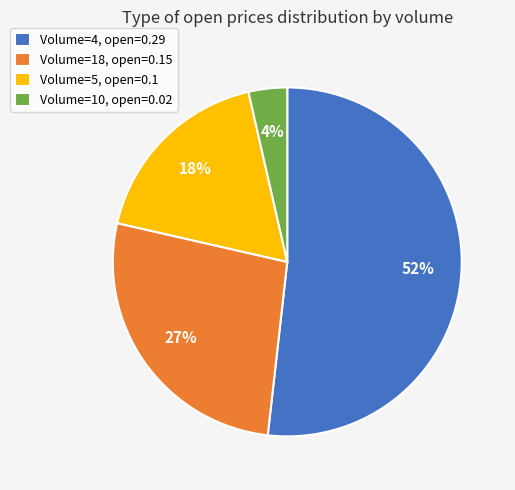

What is the majority slice?

Volume=4, open=0.29